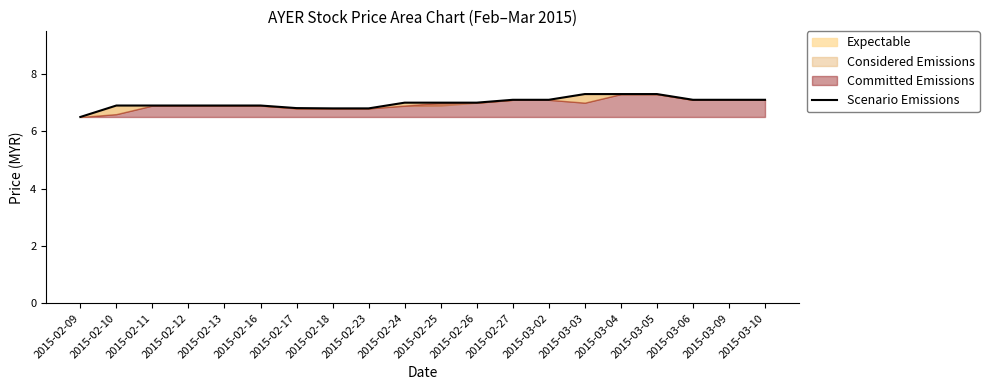

The value at 2015-02-25 is 7.0. True or false?

True